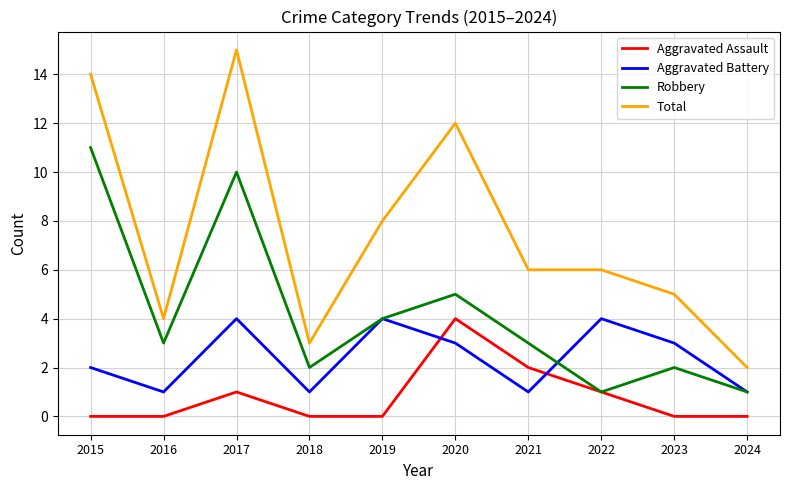

Reading left to right, transcribe all the data shown in this chart.

Aggravated Assault: 0	0	1	0	0	4	2	1	0	0
Aggravated Battery: 2	1	4	1	4	3	1	4	3	1
Robbery: 11	3	10	2	4	5	3	1	2	1
Total: 14	4	15	3	8	12	6	6	5	2